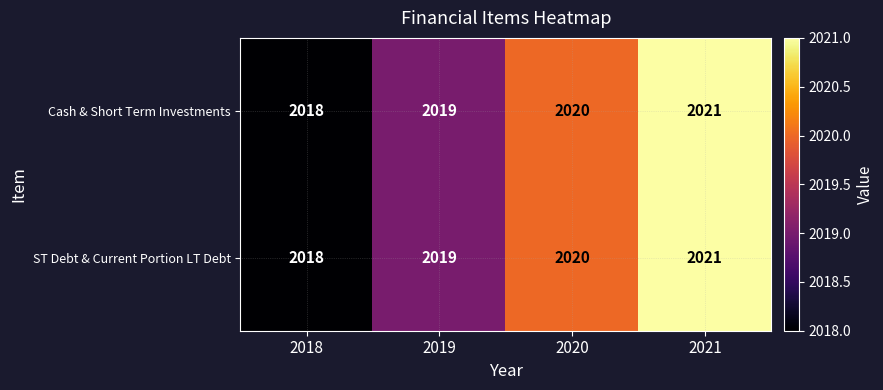

List the labels in order of Cash & Short Term Investments value, largest first.

2021, 2020, 2019, 2018